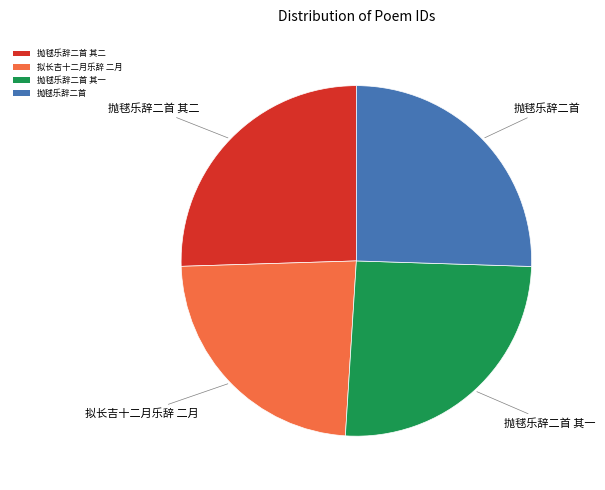

What is the ratio of the value at 抛毬乐辞二首 其二 to the value at 拟长吉十二月乐辞 二月?

1.1